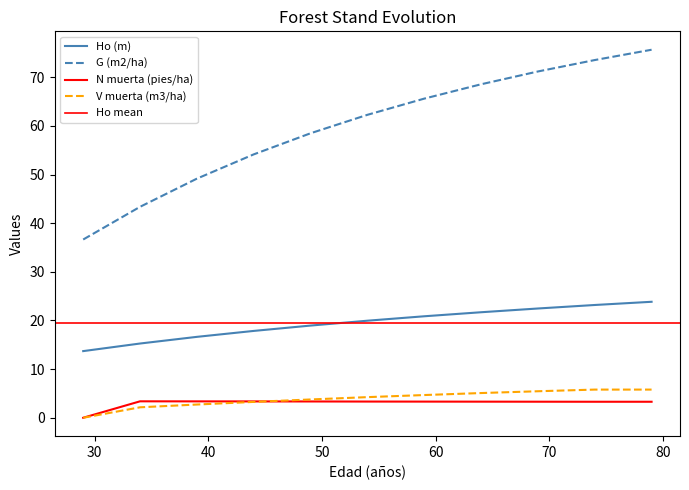

What is the spread (max minus min) of values at 59?

62.3